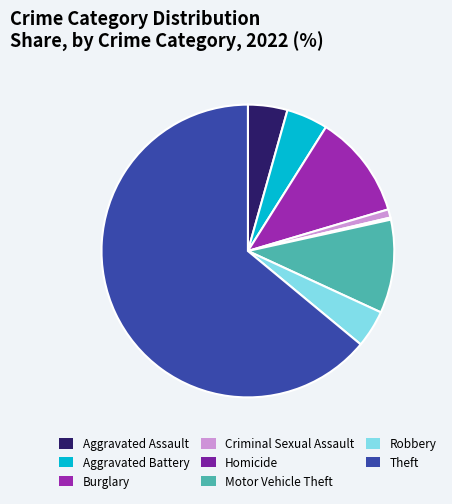

What is the ratio of the value at Aggravated Assault to the value at Robbery?

1.1